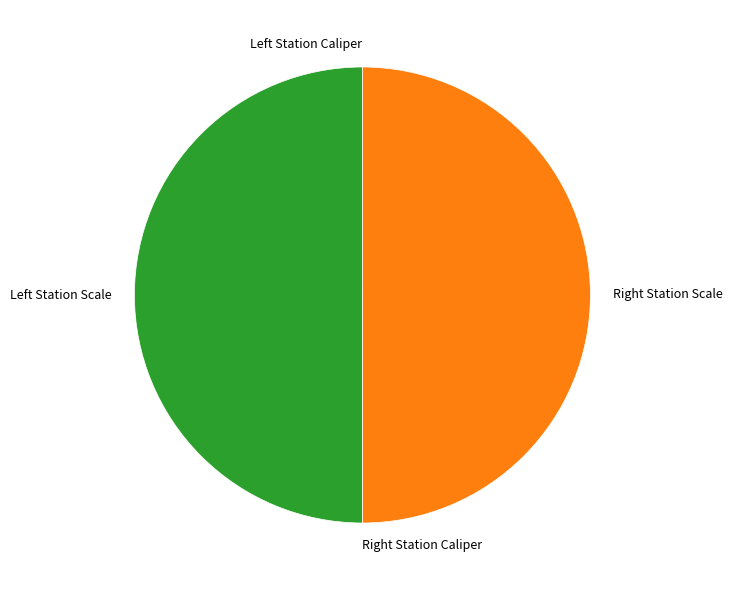

Which category has the smallest portion of the pie?

Left Station Caliper